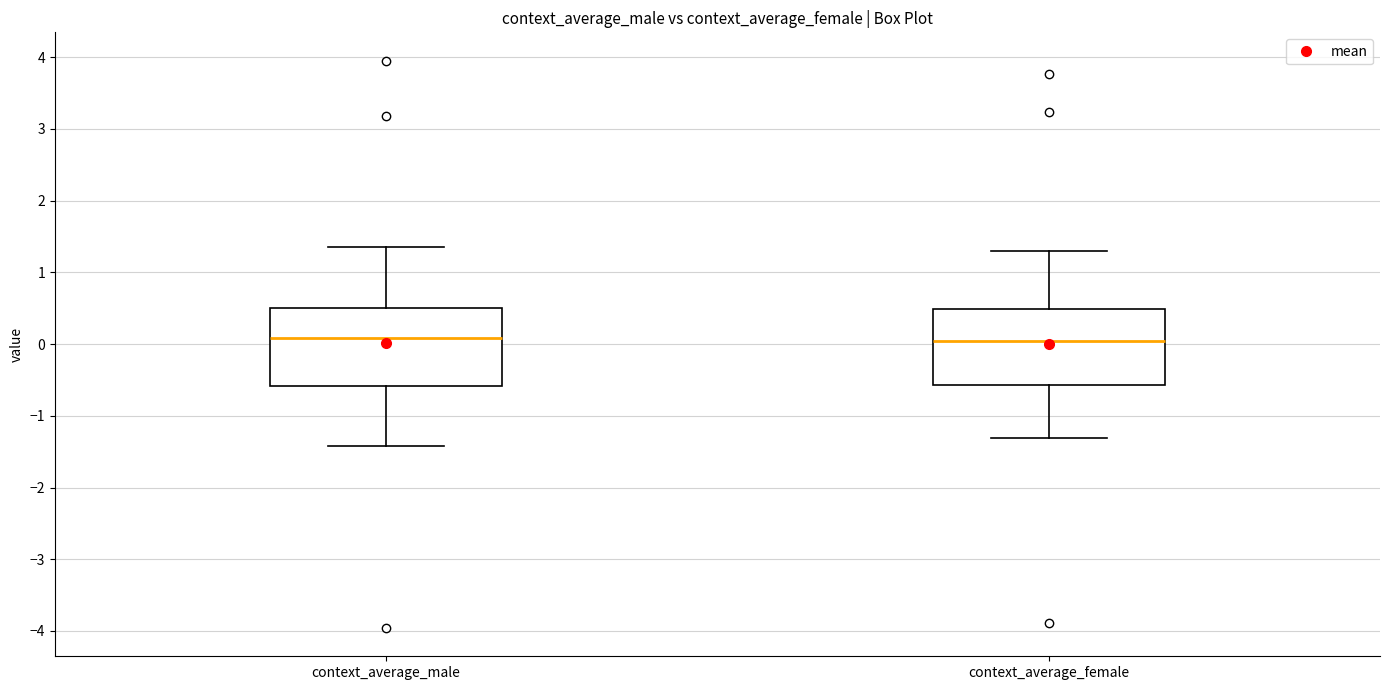

Reading left to right, transcribe this box plot: for each box, give where its median line is, the range the box spans, and where its two whiskers end, as read against the y-axis. The values are not printed on the chart, so give them approximately, as read against the axis.

context_average_male: median 0.1, box -0.6 to 0.5, whiskers -1.4 to 1.4
context_average_female: median 0.0, box -0.6 to 0.5, whiskers -1.3 to 1.3